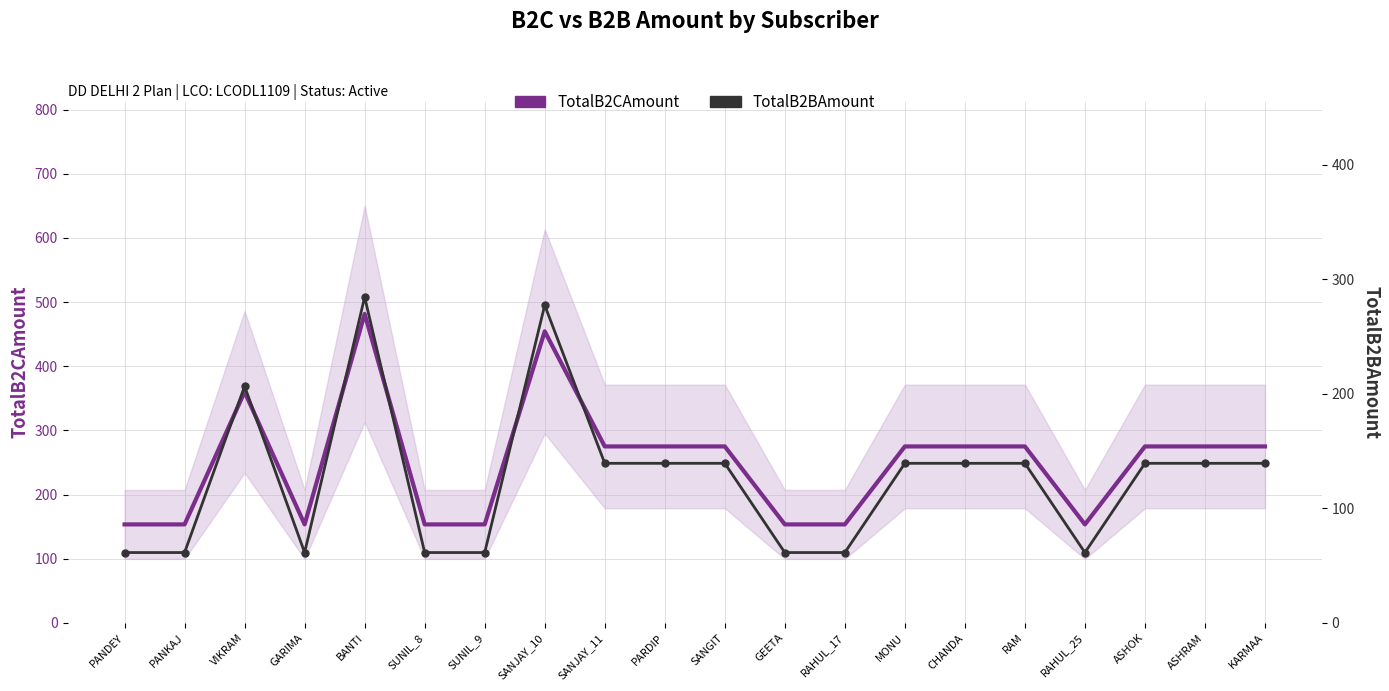

How many data points in TotalB2CAmount are less than 274?

8